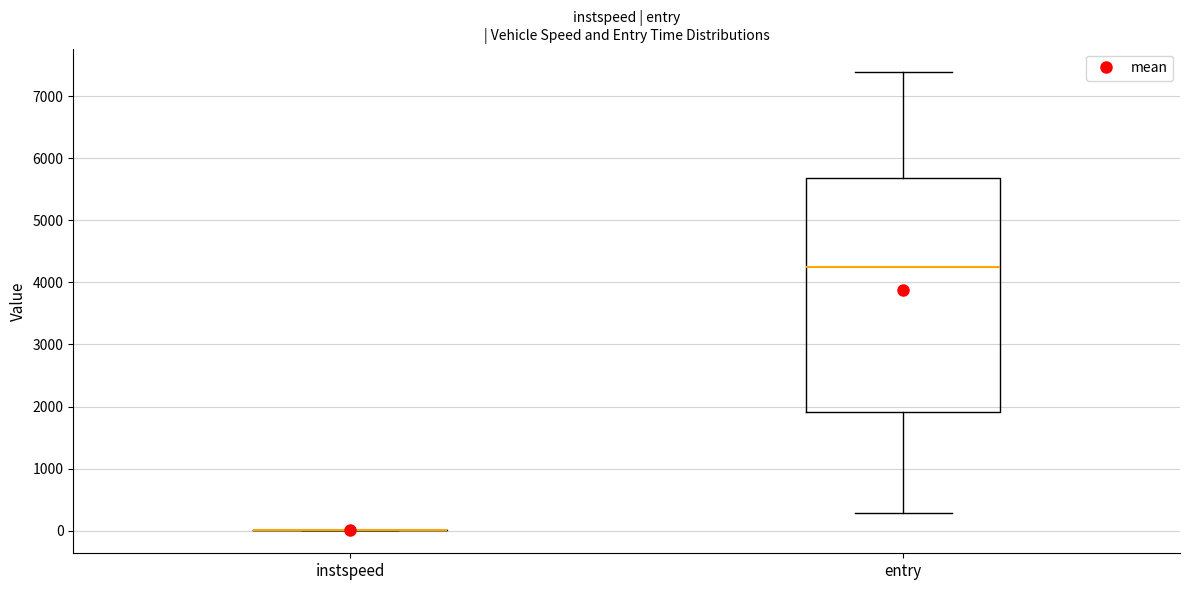

Comparing the boxes themselves (not the whiskers), which one is the tallest?

entry